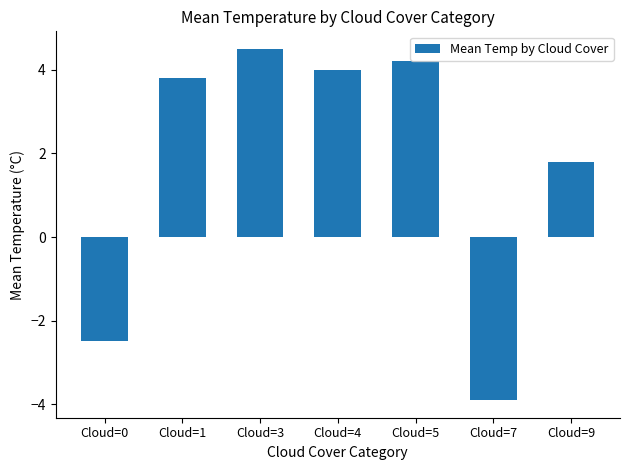

What is the difference between the values at Cloud=0 and Cloud=1?

6.3